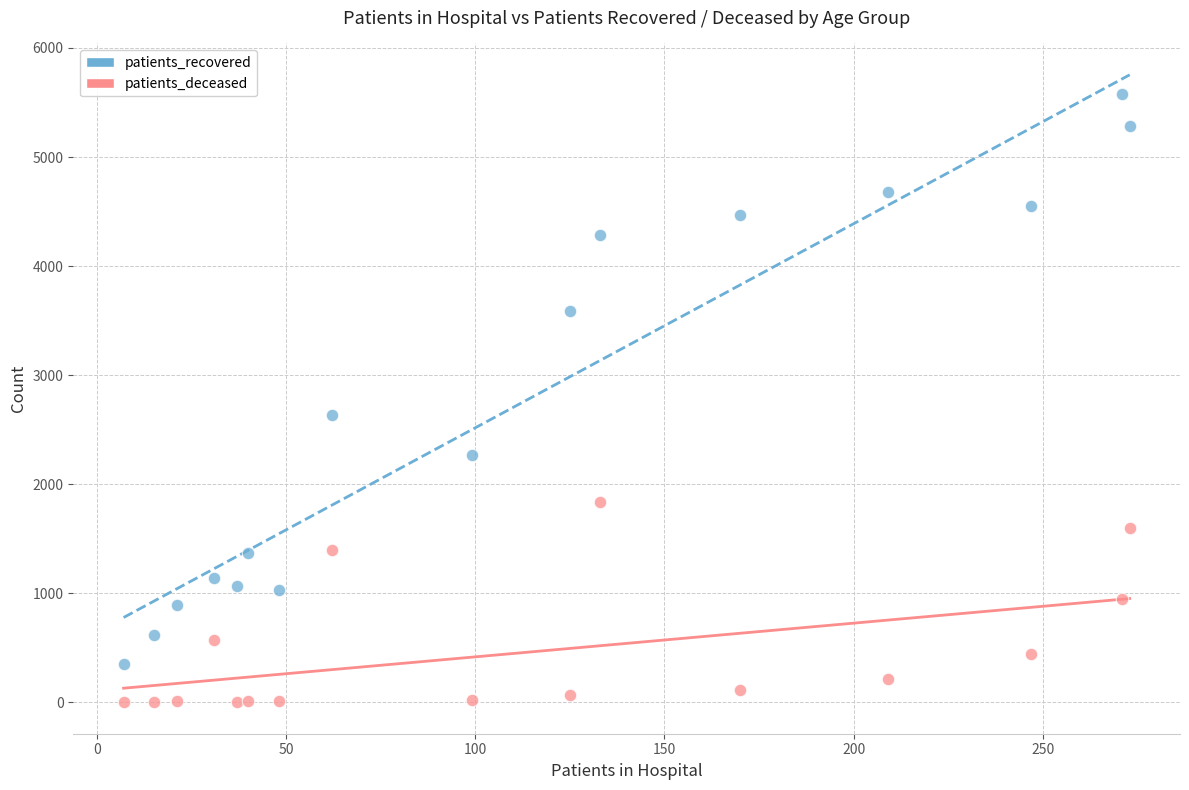

Across all series, what Y value is closest to 2790?

2638